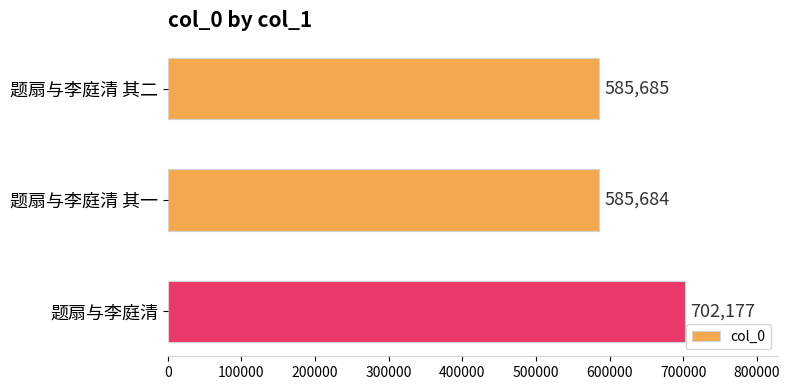

Count the number of categories in the chart.

3